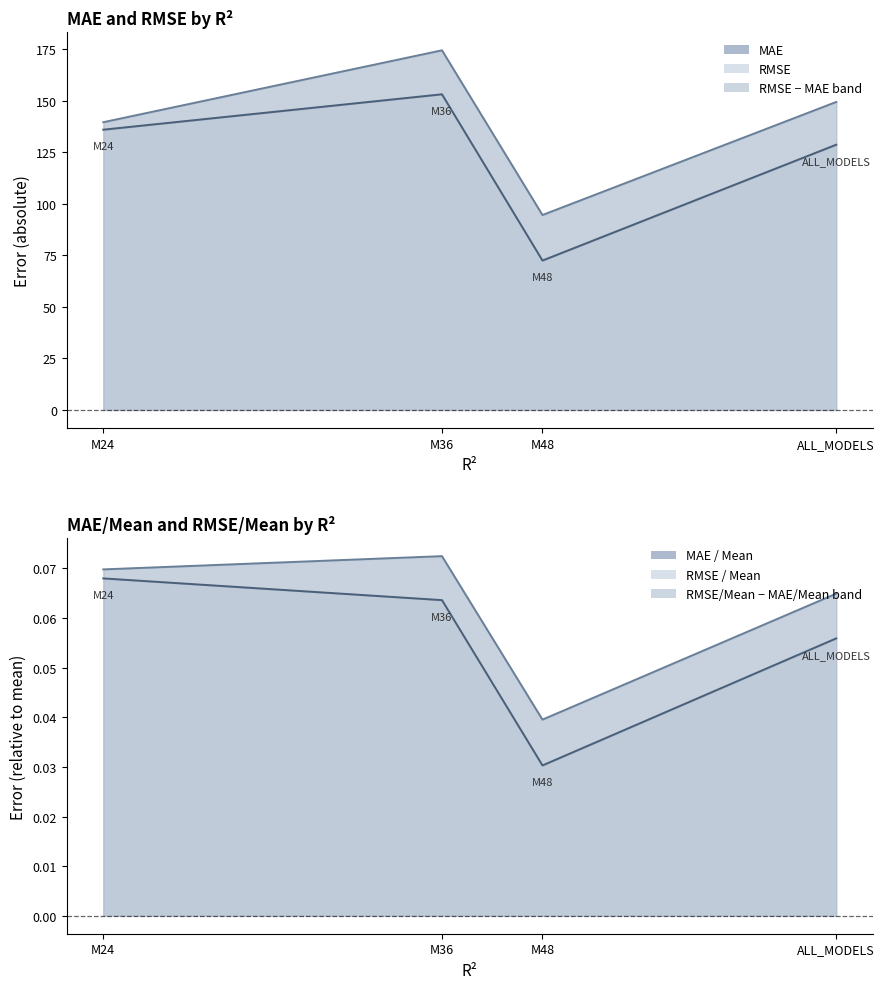

How many interior local peaks does the RMSE / Mean series have?

1